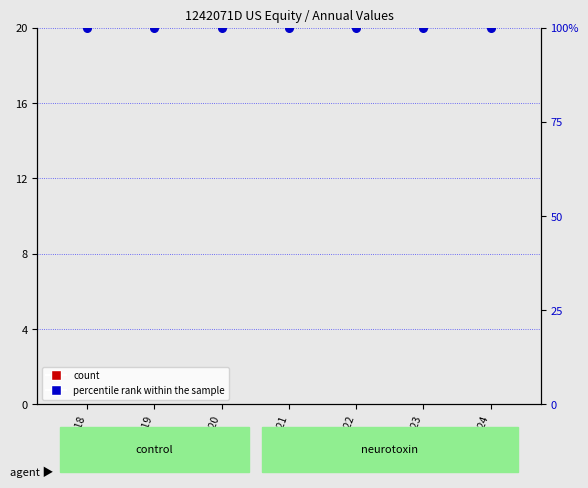

Which series has the largest total across all categories?

percentile rank within the sample